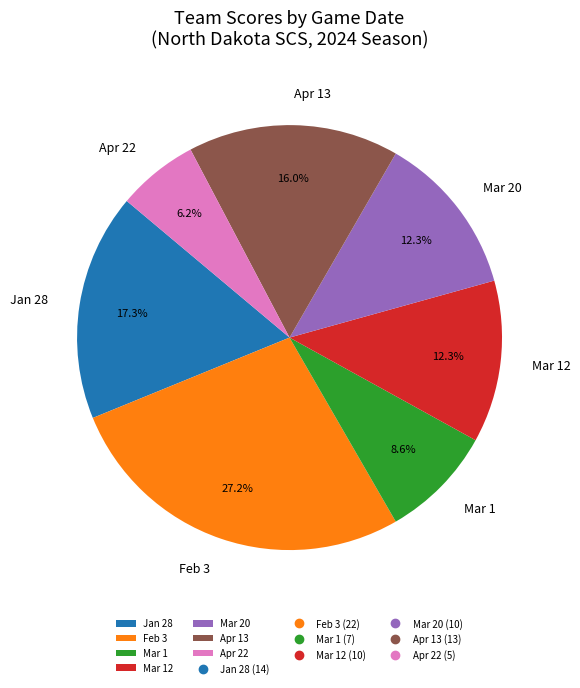

To the nearest percent, what is the difference between the Jan 28 and Mar 20 slice percentages?

5%